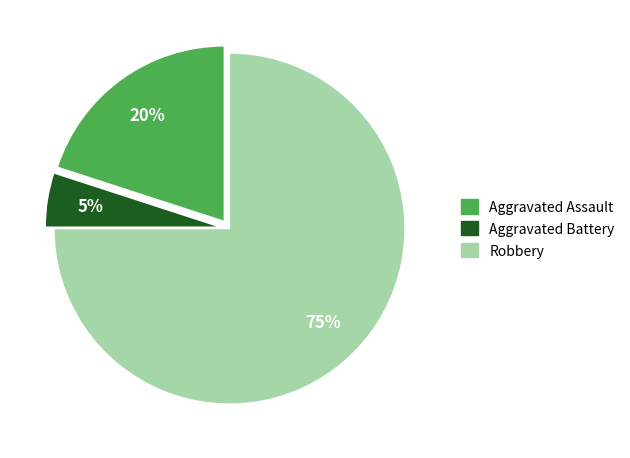

To the nearest percent, what portion does Aggravated Battery represent?

5%